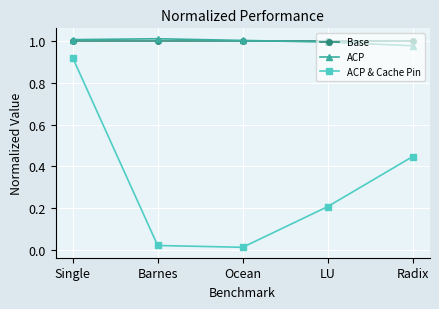

How many interior local valleys does the ACP & Cache Pin series have?

1